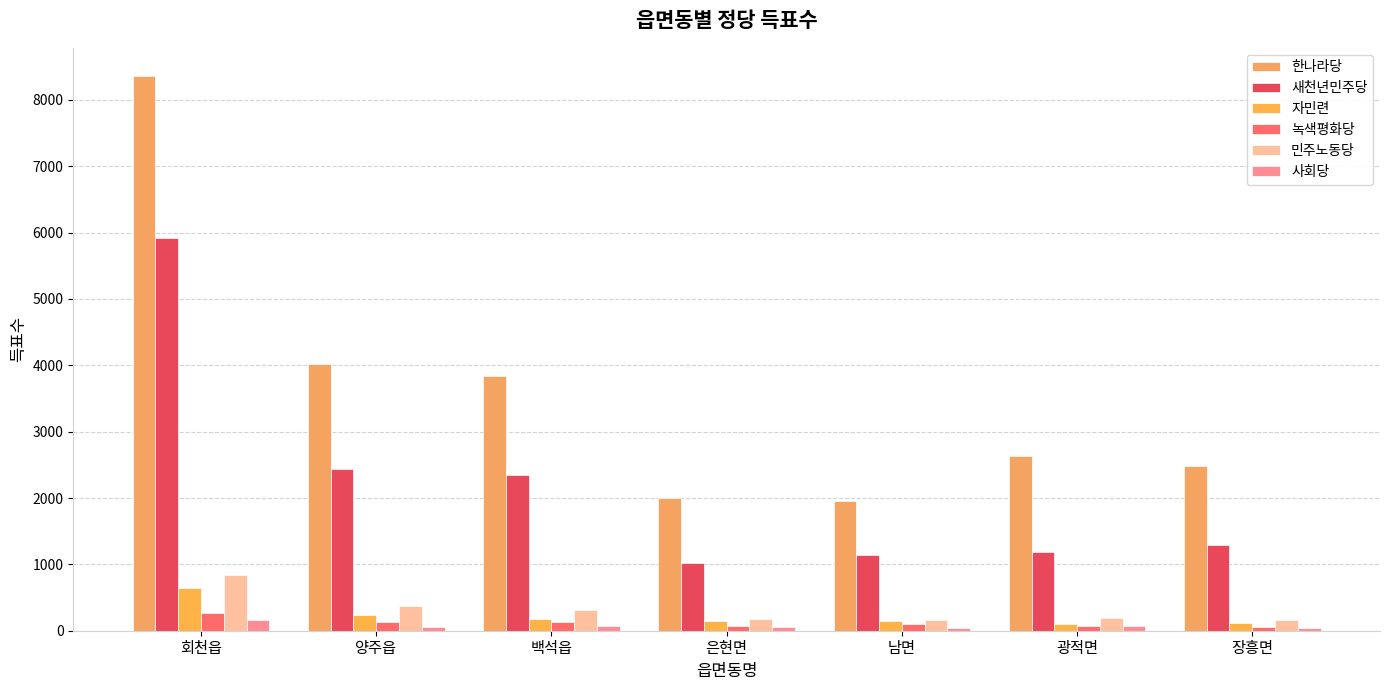

What is the average value of the 녹색평화당 series?

119